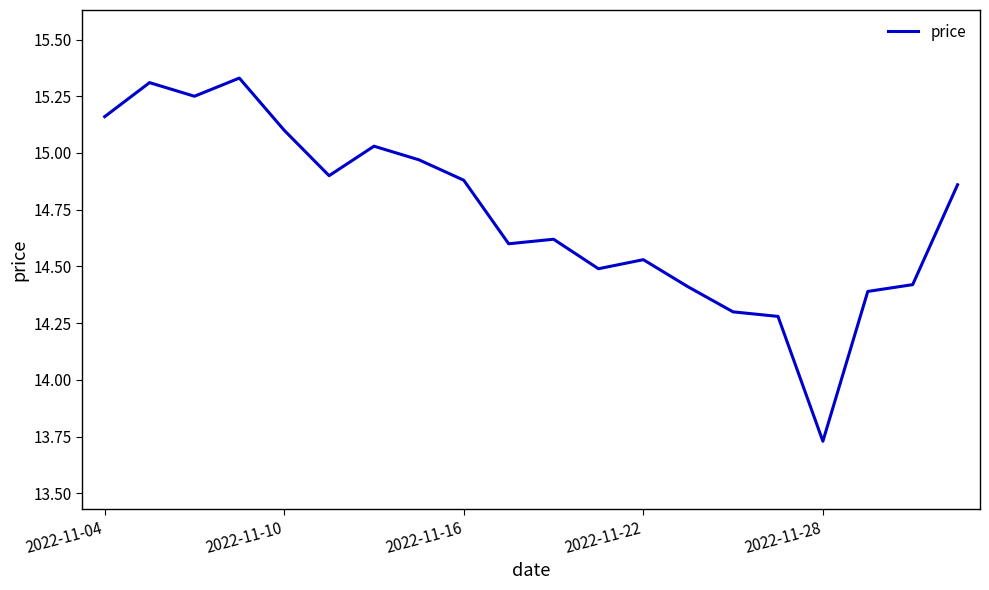

What is the difference between the maximum and minimum values?

1.6